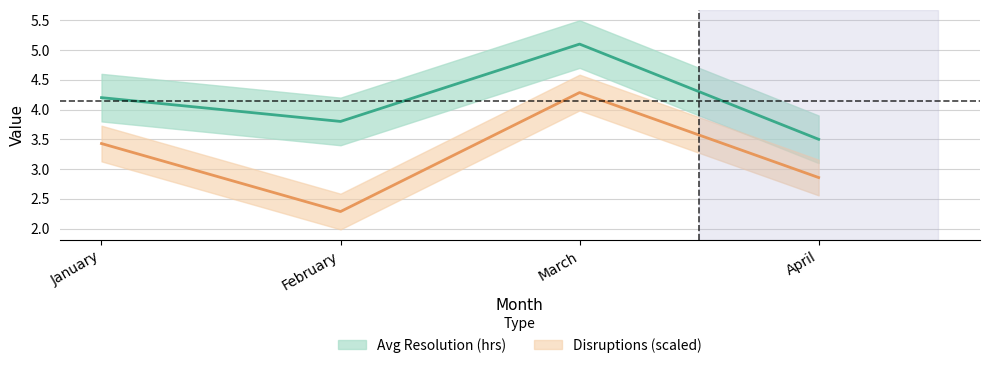

At which label is Avg Resolution (hrs) closest to 4?

January